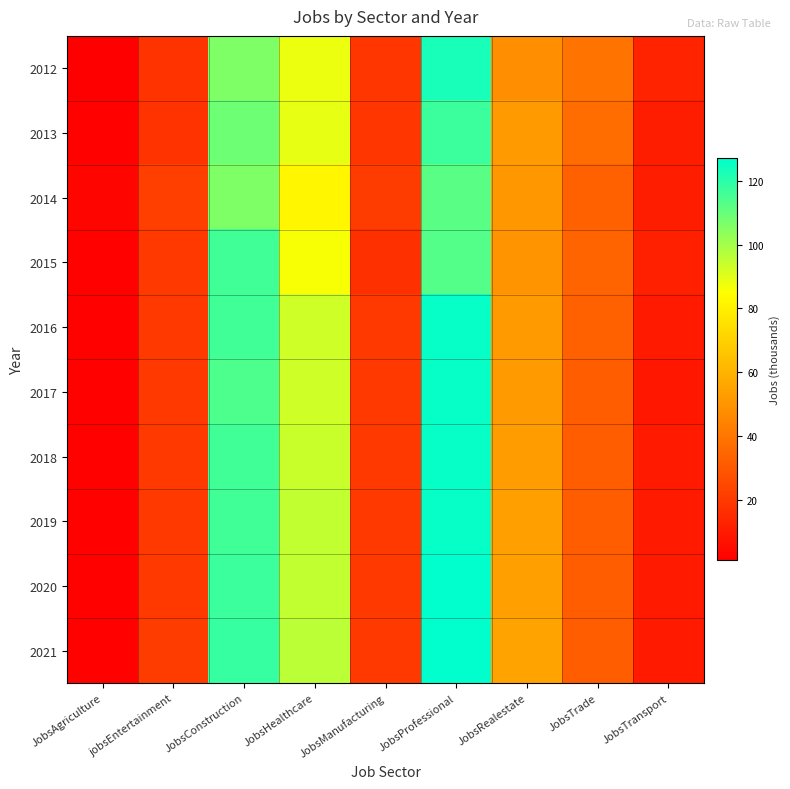

What is the spread (max minus min) of values at JobsTransport?

4